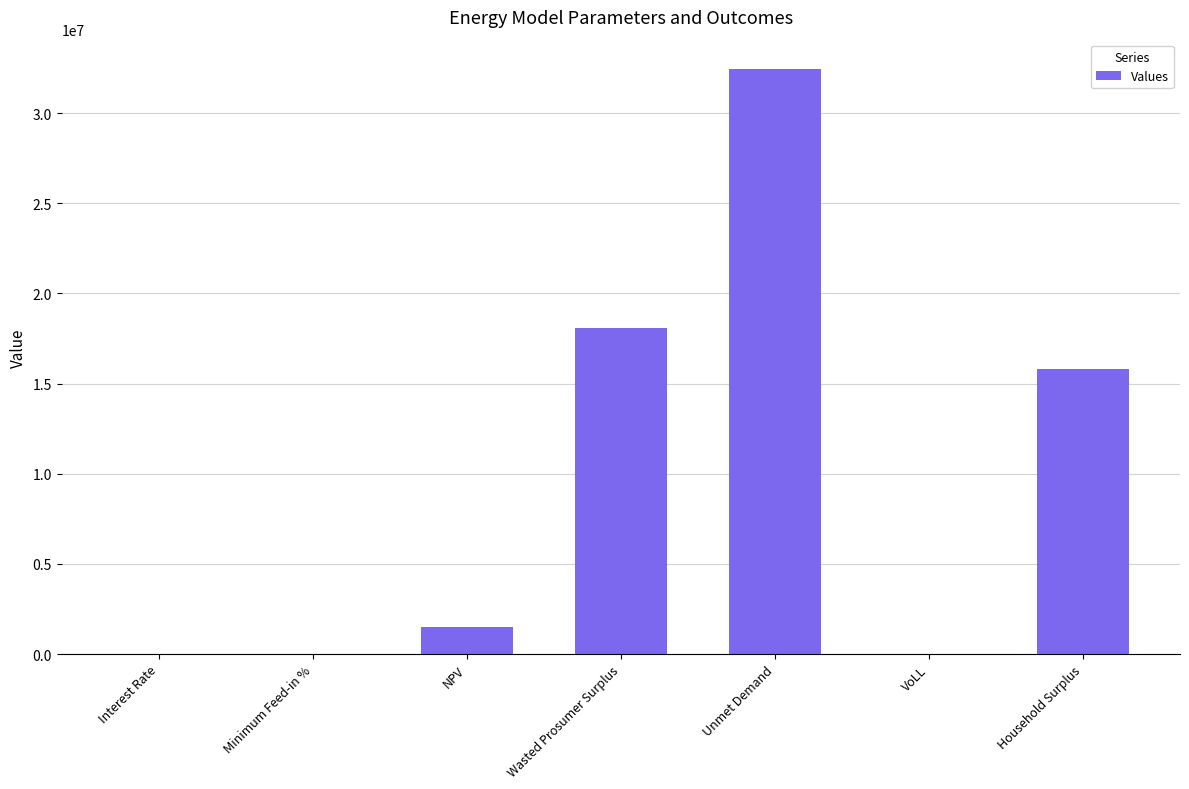

Which has a higher value, VoLL or Wasted Prosumer Surplus?

Wasted Prosumer Surplus